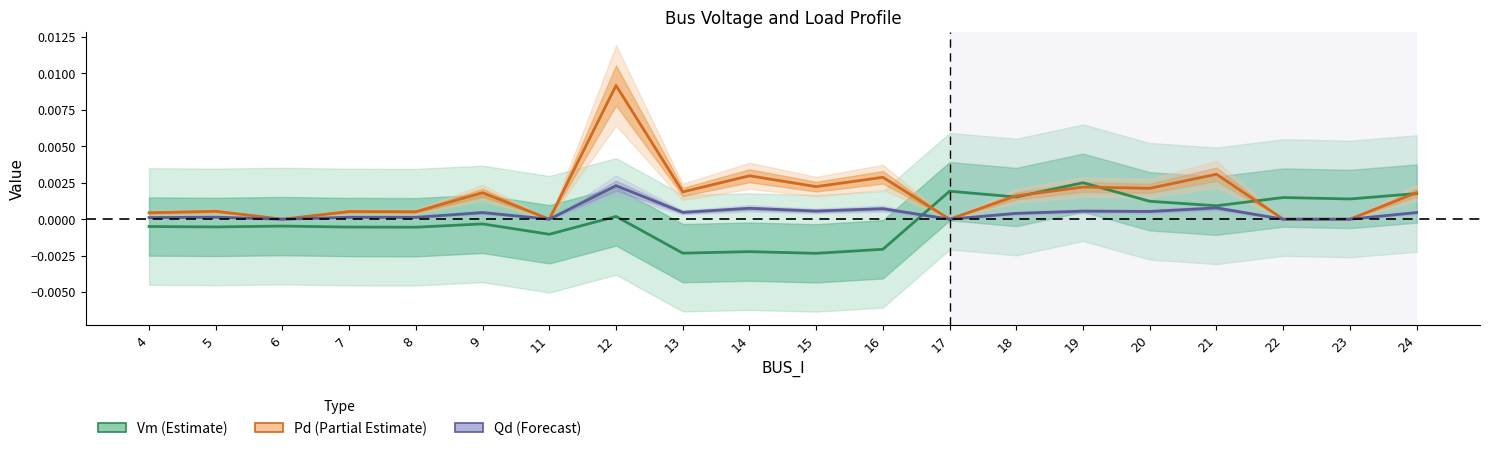

Which label corresponds to the smallest value in the chart?

15